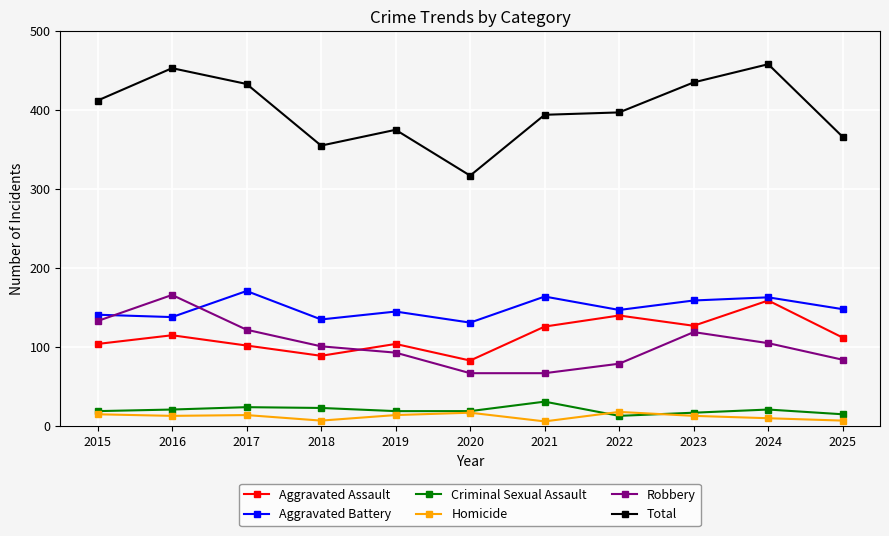

True or false: Homicide and Aggravated Assault intersect in this chart.

False